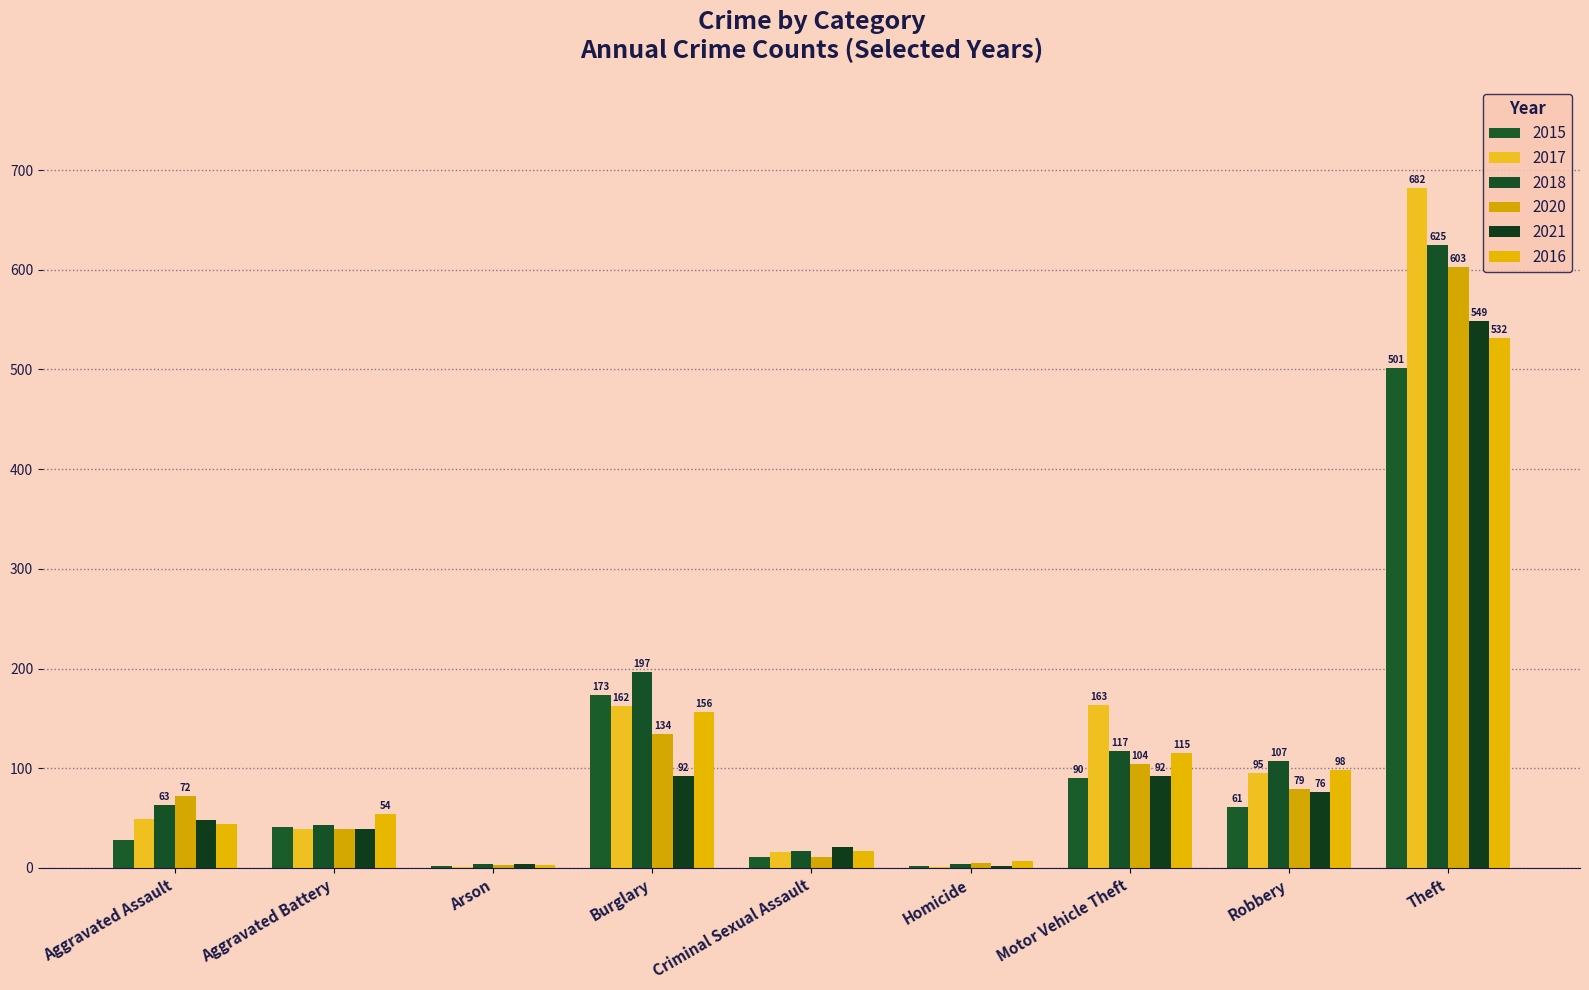

What are all the series names shown in the legend?

2015, 2017, 2018, 2020, 2021, 2016